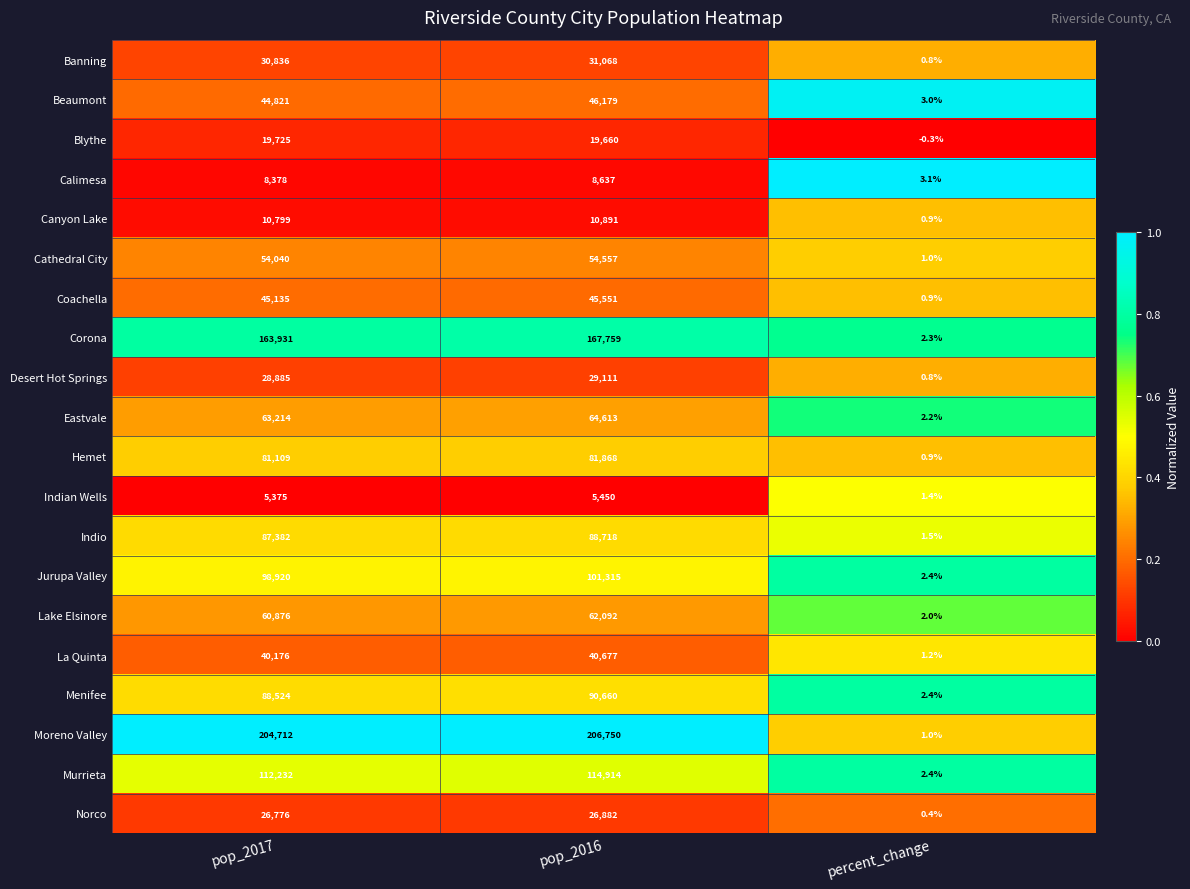

List the series in order of their peak value, lowest first.

Indian Wells, Calimesa, Canyon Lake, Blythe, Norco, Desert Hot Springs, Banning, La Quinta, Coachella, Beaumont, Cathedral City, Lake Elsinore, Eastvale, Hemet, Indio, Menifee, Jurupa Valley, Murrieta, Corona, Moreno Valley